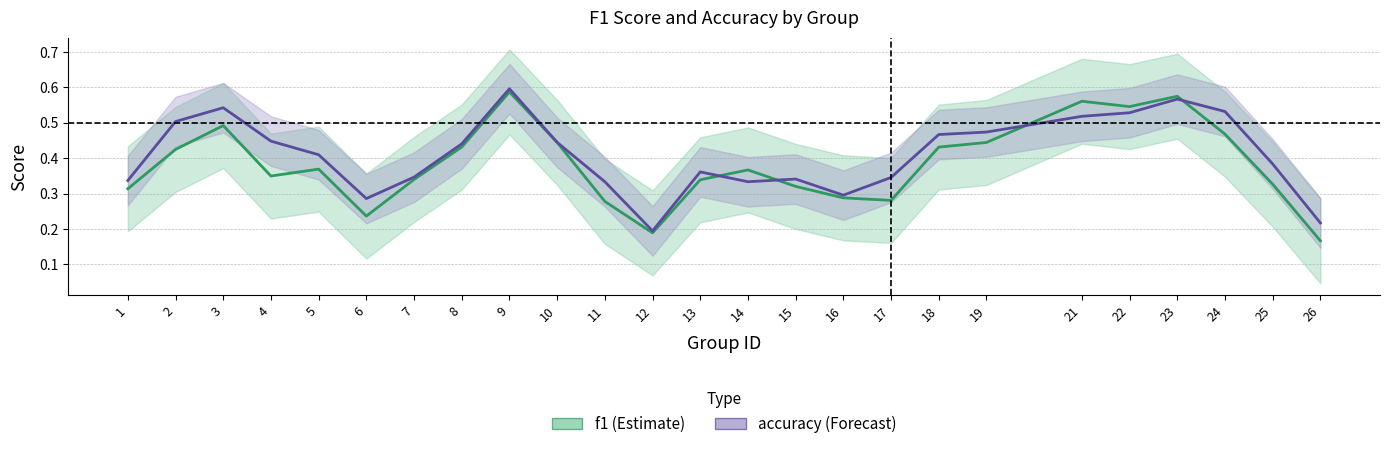

What value does the f1 series have at 26?

0.2